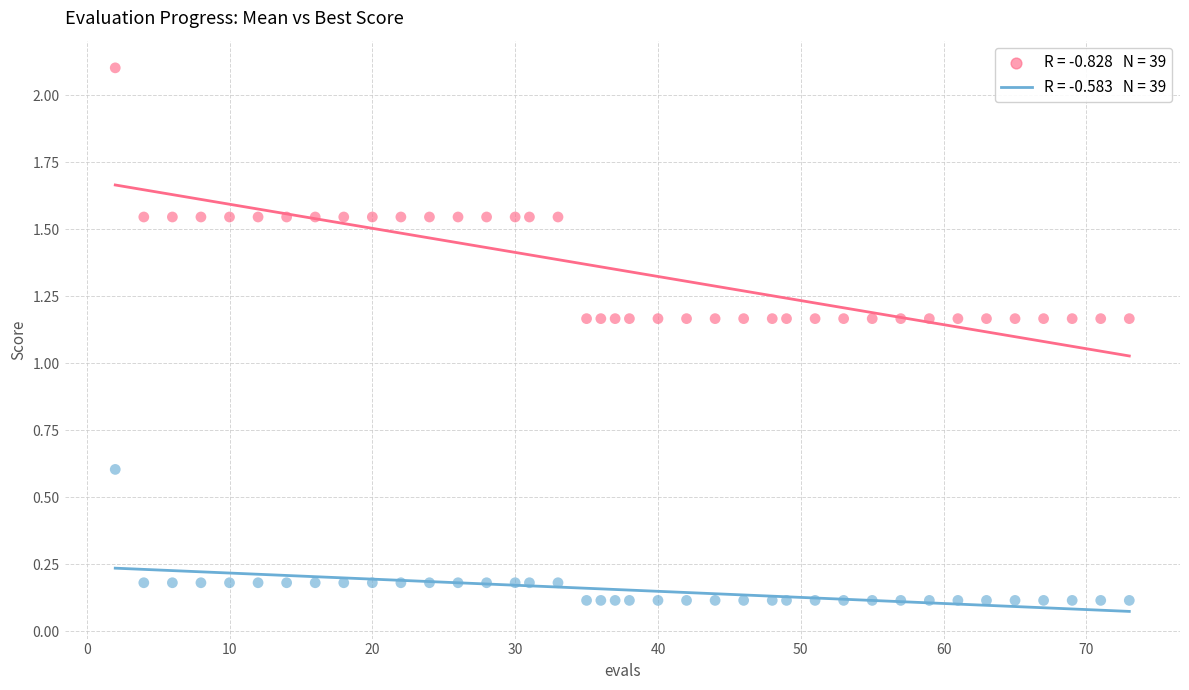

Across all data points, what is the range of X values (max minus min)?

71.0